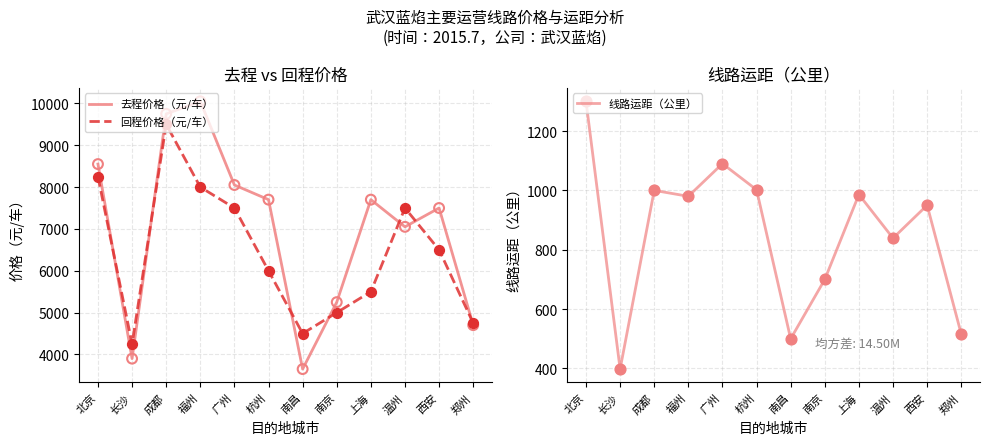

Which series has the largest total across all categories?

去程价格（元/车）